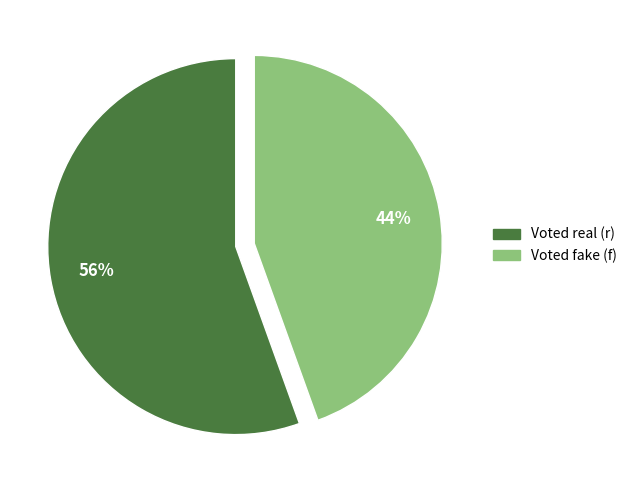

Which slice is the smallest?

Voted fake (f)